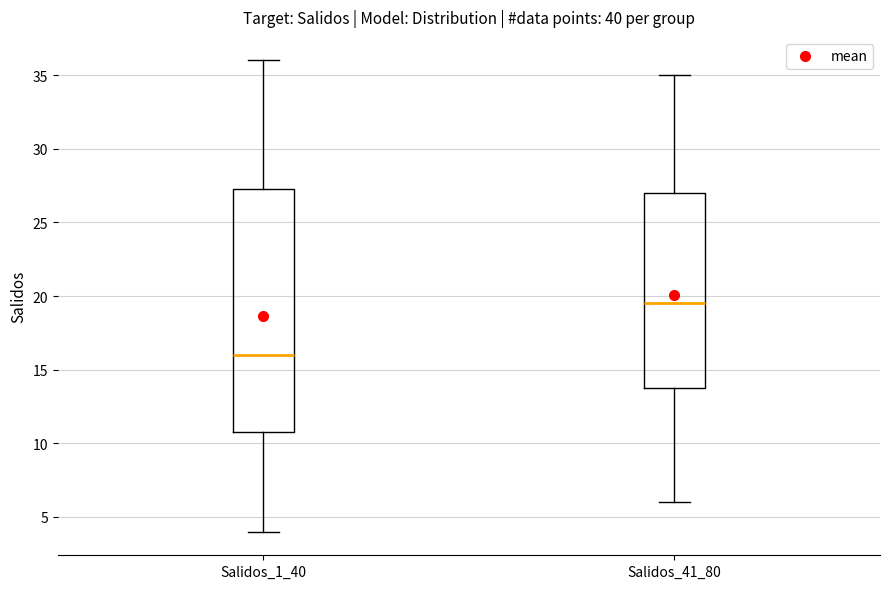

Reading left to right, transcribe this box plot: for each box, give where its median line is, the range the box spans, and where its two whiskers end, as read against the y-axis. The values are not printed on the chart, so give them approximately, as read against the axis.

Salidos_1_40: median 16.0, box 11.0 to 27.5, whiskers 4.0 to 36.0
Salidos_41_80: median 19.5, box 14.0 to 27.0, whiskers 6.0 to 35.0